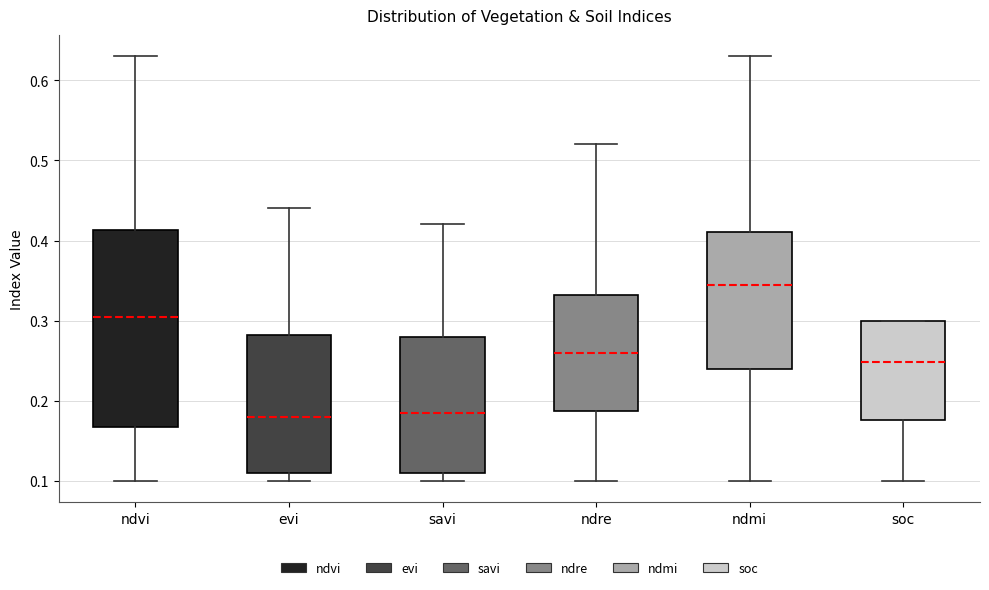

Comparing the boxes themselves (not the whiskers), which one is the tallest?

ndvi